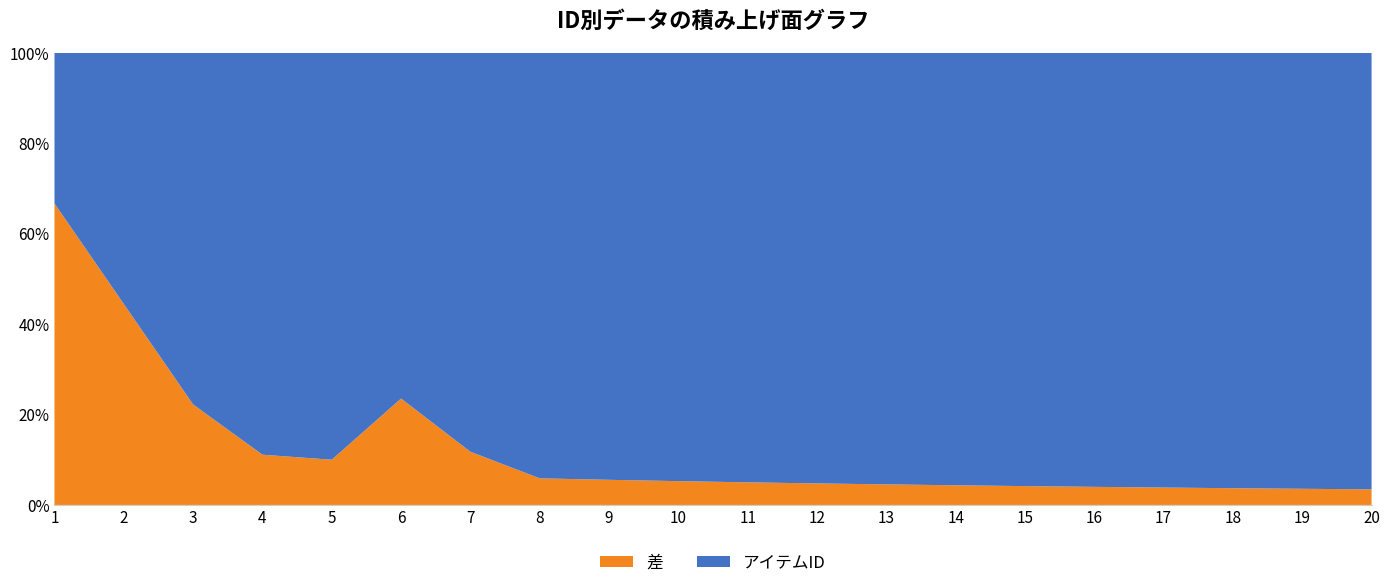

Reading left to right, list all the values displayed in this chart.

差: 1=2	2=4	3=2	4=1	5=1	6=4	7=2	8=1	9=1	10=1	11=1	12=1	13=1	14=1	15=1	16=1	17=1	18=1	19=1	20=1
アイテムID: 1=1	2=5	3=7	4=8	5=9	6=13	7=15	8=16	9=17	10=18	11=19	12=20	13=21	14=22	15=23	16=24	17=25	18=26	19=27	20=28